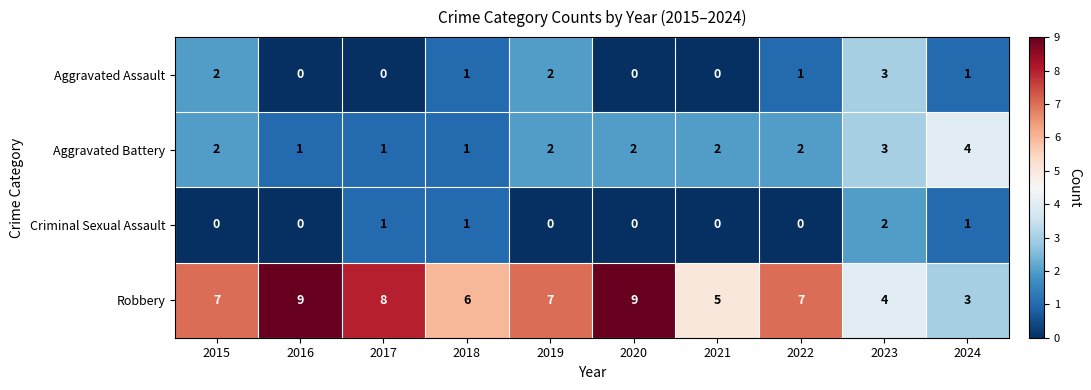

What is the sum of all Aggravated Assault values?

10